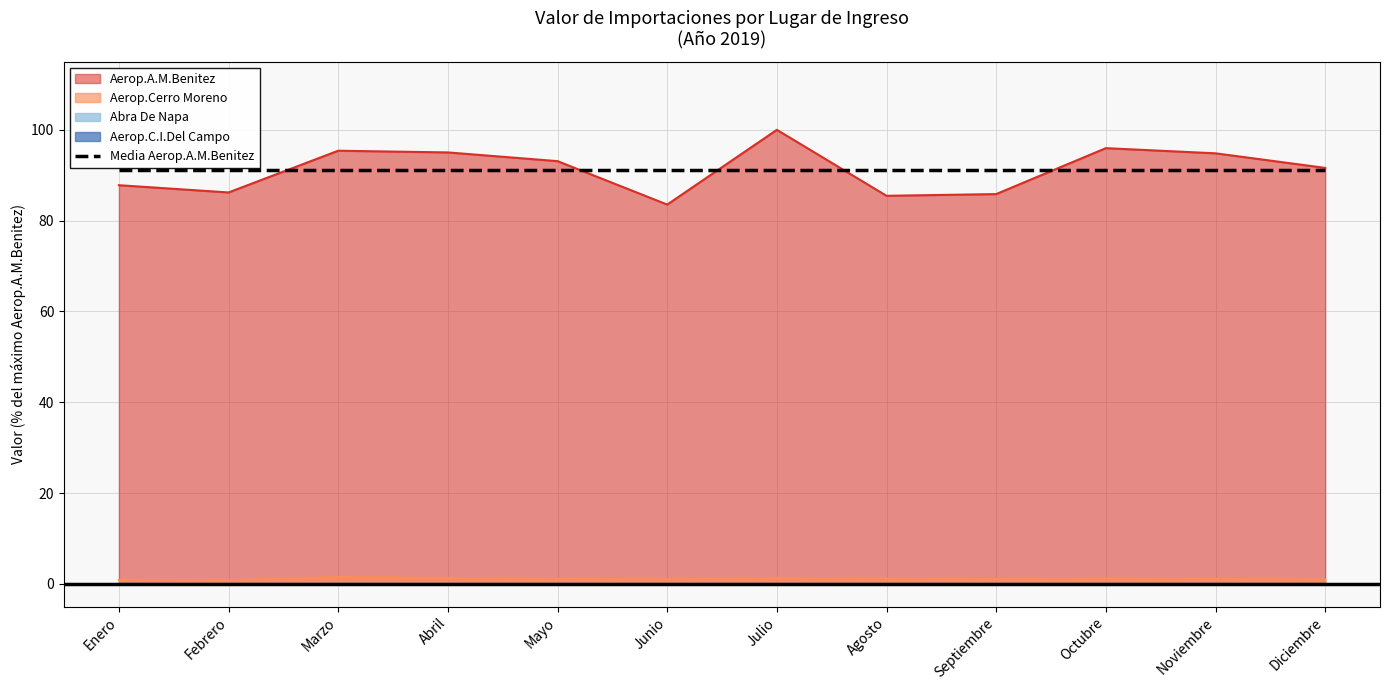

How many interior local valleys does the Abra De Napa series have?

1